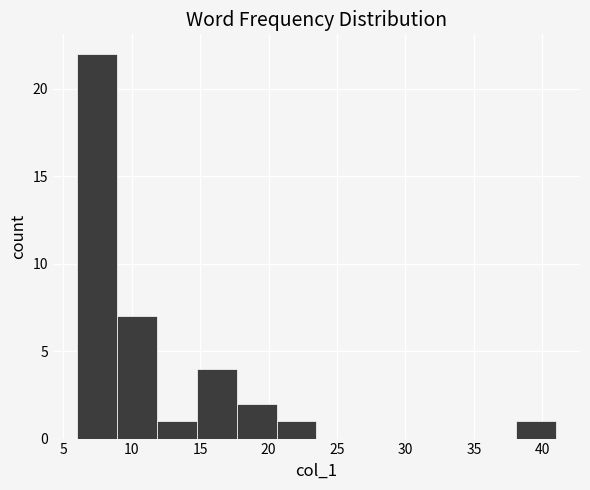

What is the height of the bar covering 6.0 to 9.0 on the x-axis? Neither the bar edges nor the heights are printed on the chart, so give them approximately, as read against the axes.

22